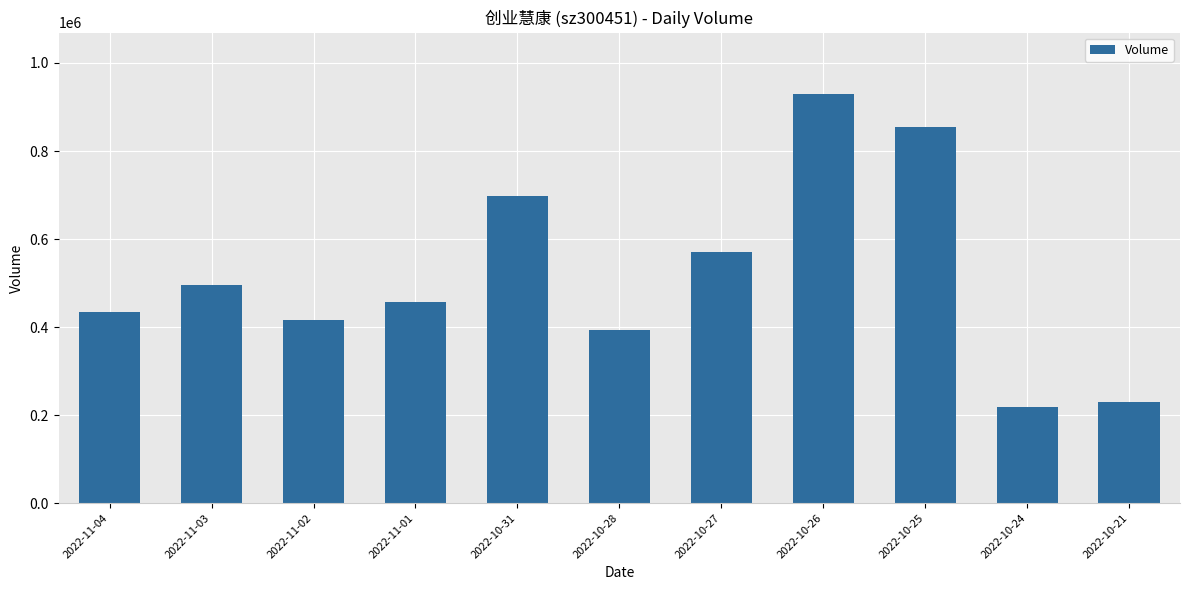

Rank the categories by value from highest to lowest.

2022-10-26, 2022-10-25, 2022-10-31, 2022-10-27, 2022-11-03, 2022-11-01, 2022-11-04, 2022-11-02, 2022-10-28, 2022-10-21, 2022-10-24